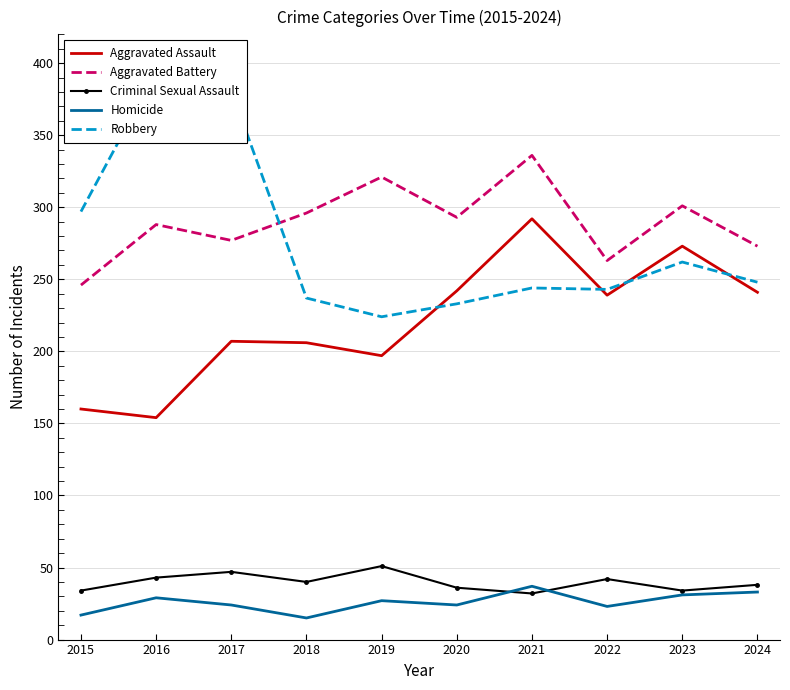

The Homicide series shows 33 at 2024. True or false?

True